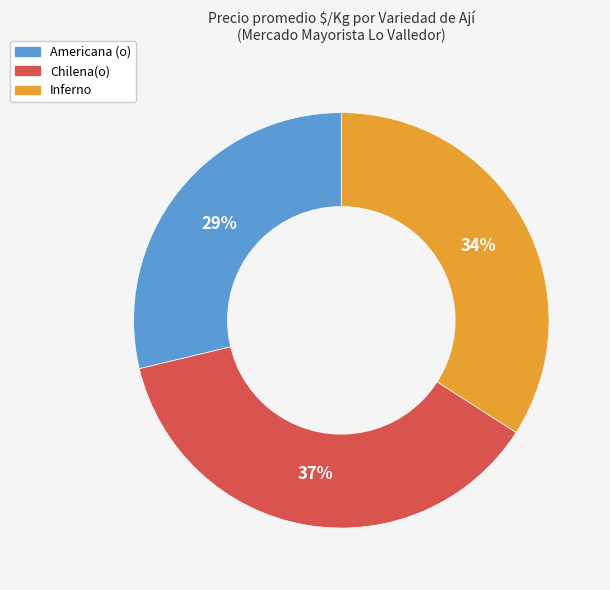

Between Chilena(o) and Americana (o), which is larger?

Chilena(o)